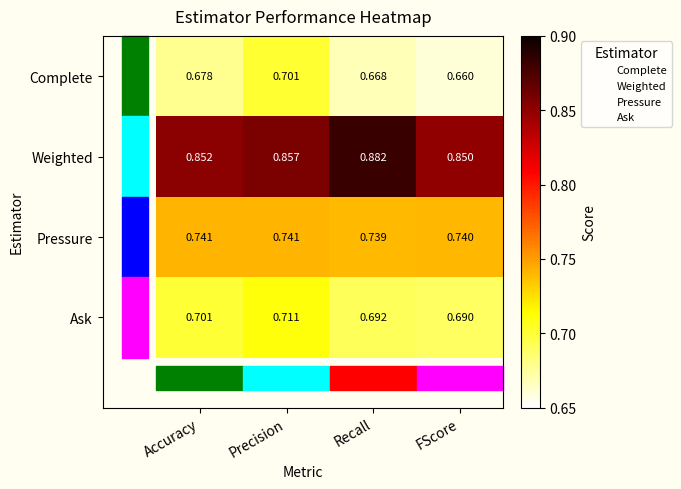

Where is Complete nearest to the value 0?

FScore